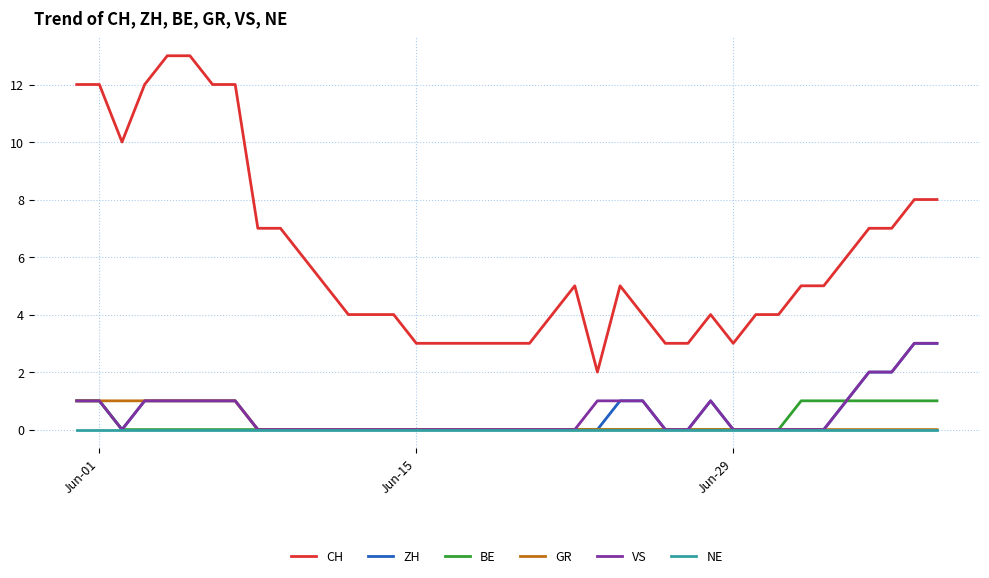

True or false: NE and CH cross at least once.

False